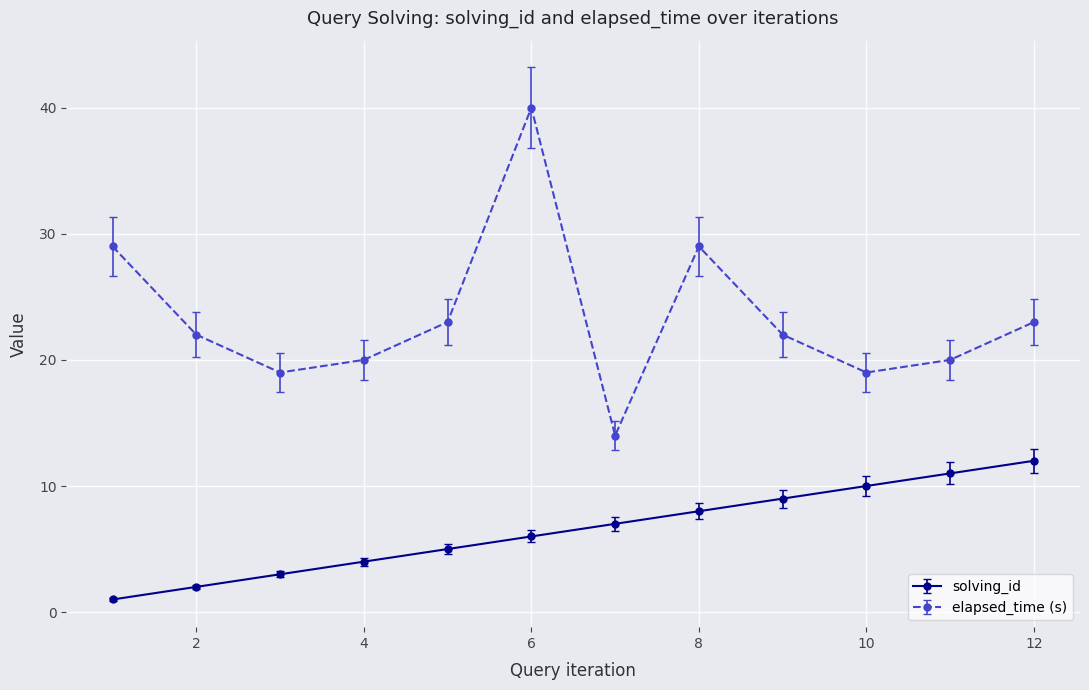

Count the number of data series in this chart.

2